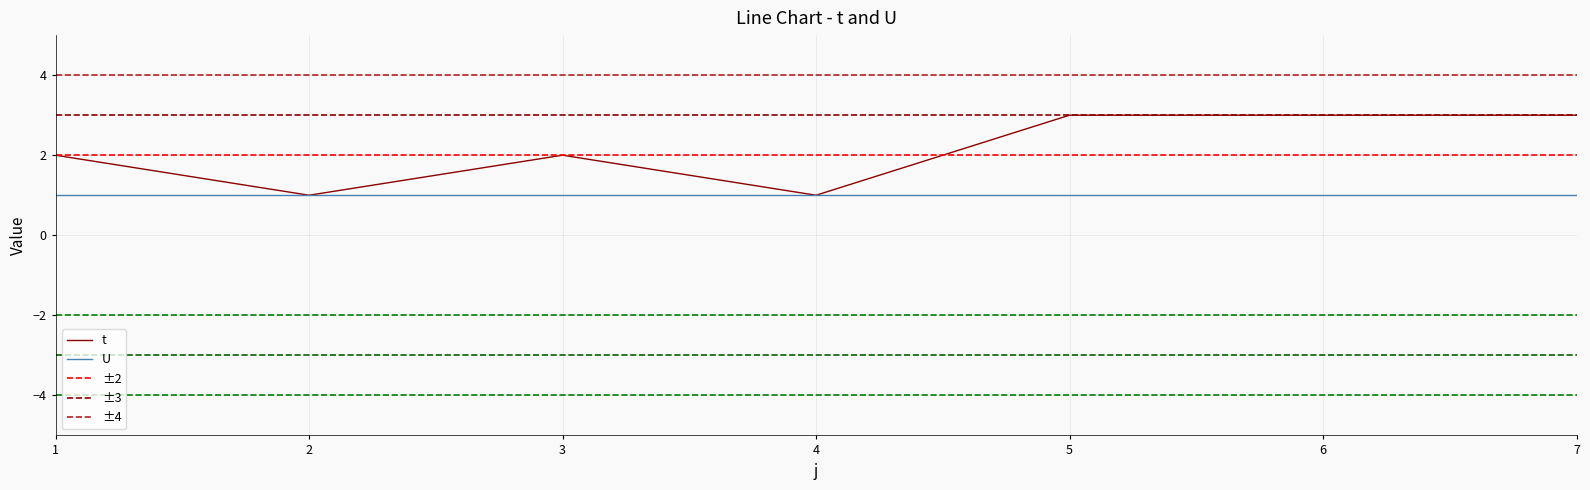

The value at 3 is 1. True or false?

False